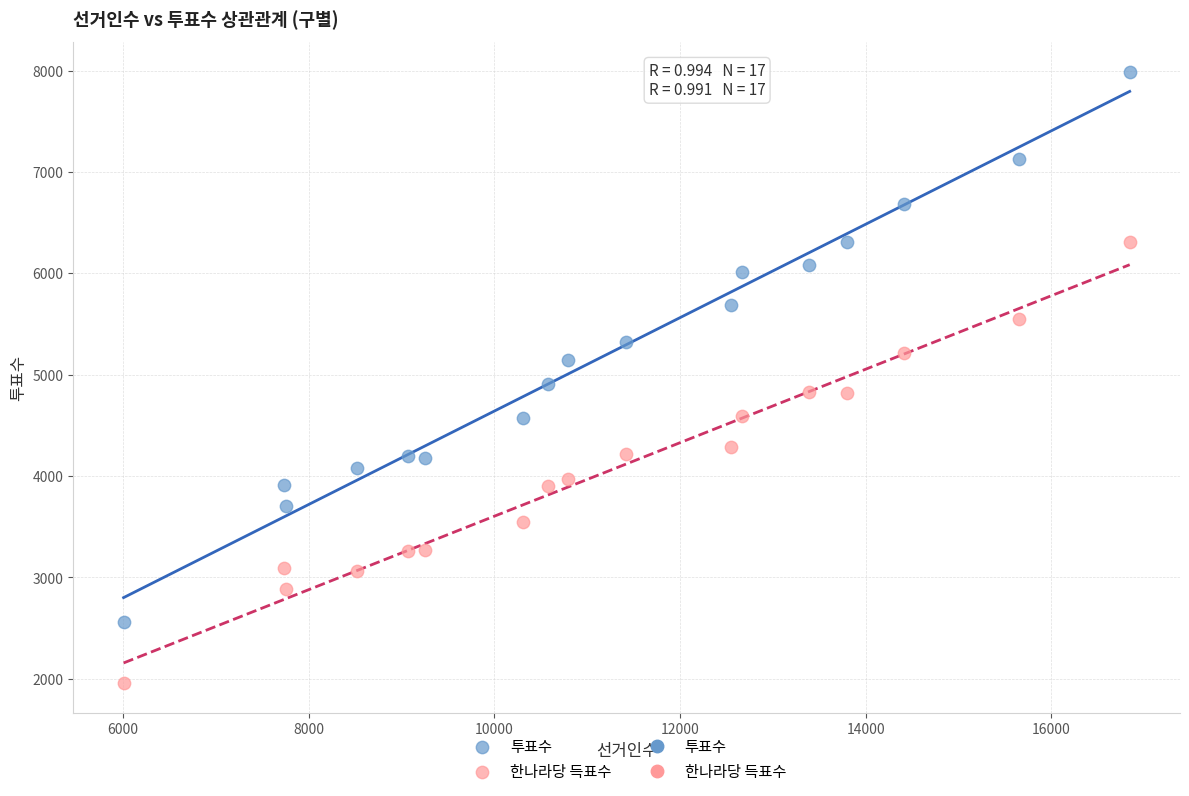

Across all data points, what is the range of Y values (max minus min)?

6021